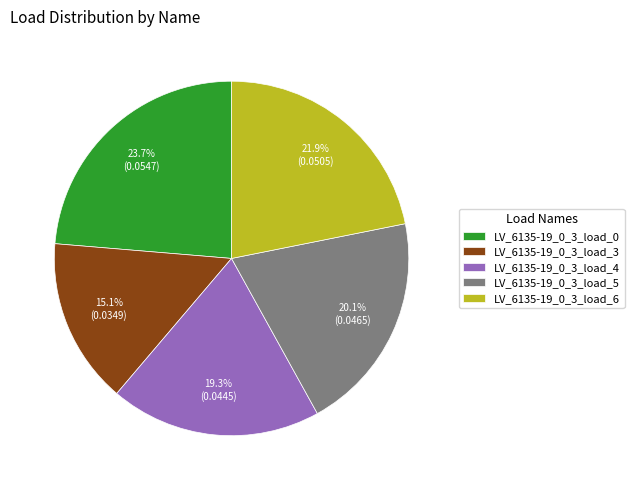

Is the sum of LV_6135-19_0_3_load_0 and LV_6135-19_0_3_load_3 greater than half?

No